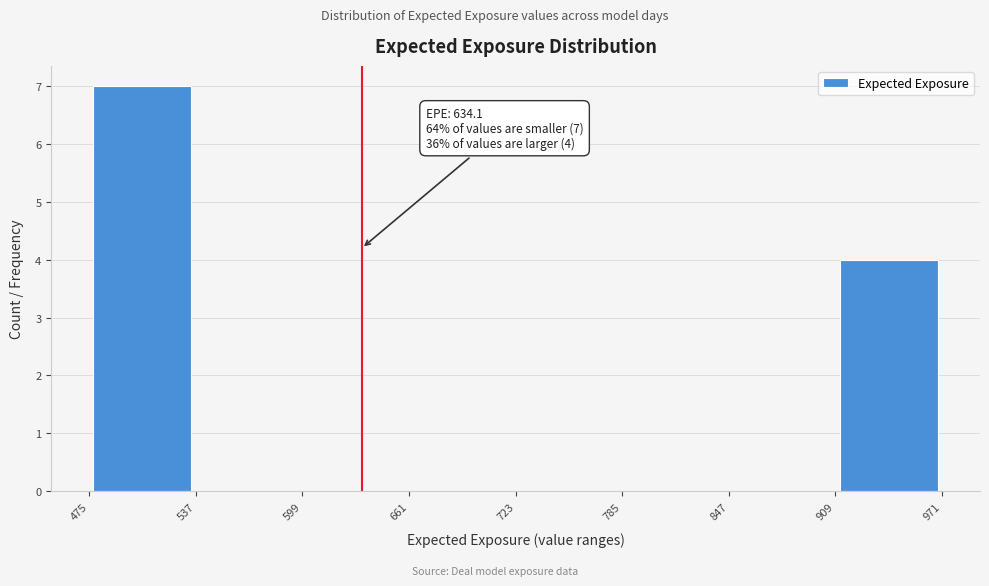

Which range on the x-axis has the tallest bar?

475 to 537